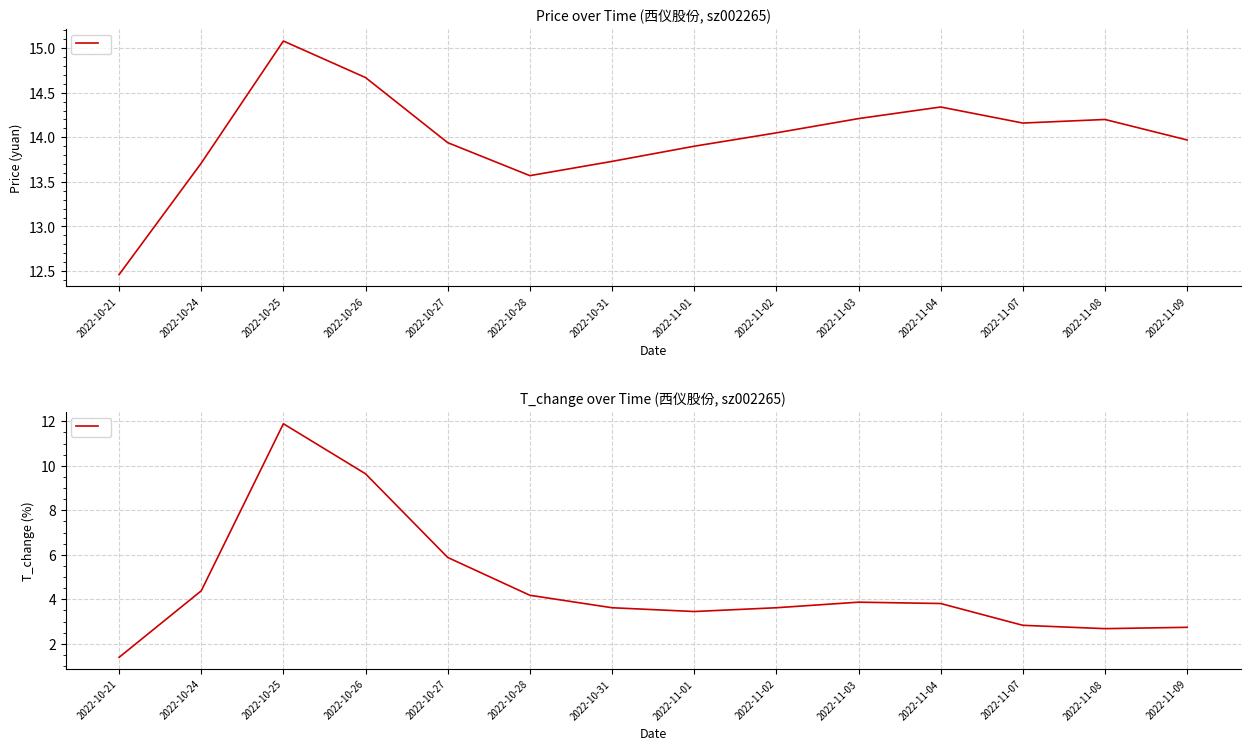

Does the chart display data point markers on the line(s)?

No